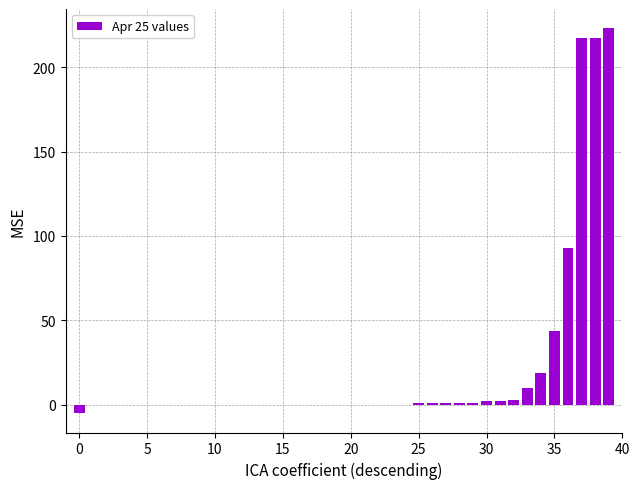

What is the maximum value shown in the chart?

223